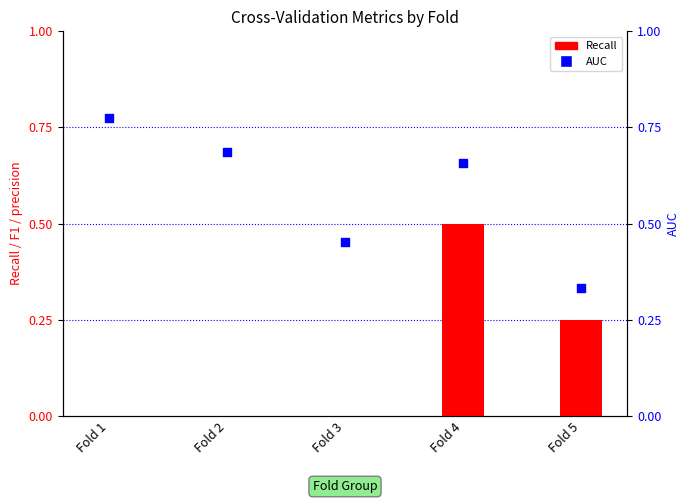

Is the value of Recall at Fold 4 greater than the value of AUC at Fold 2?

No